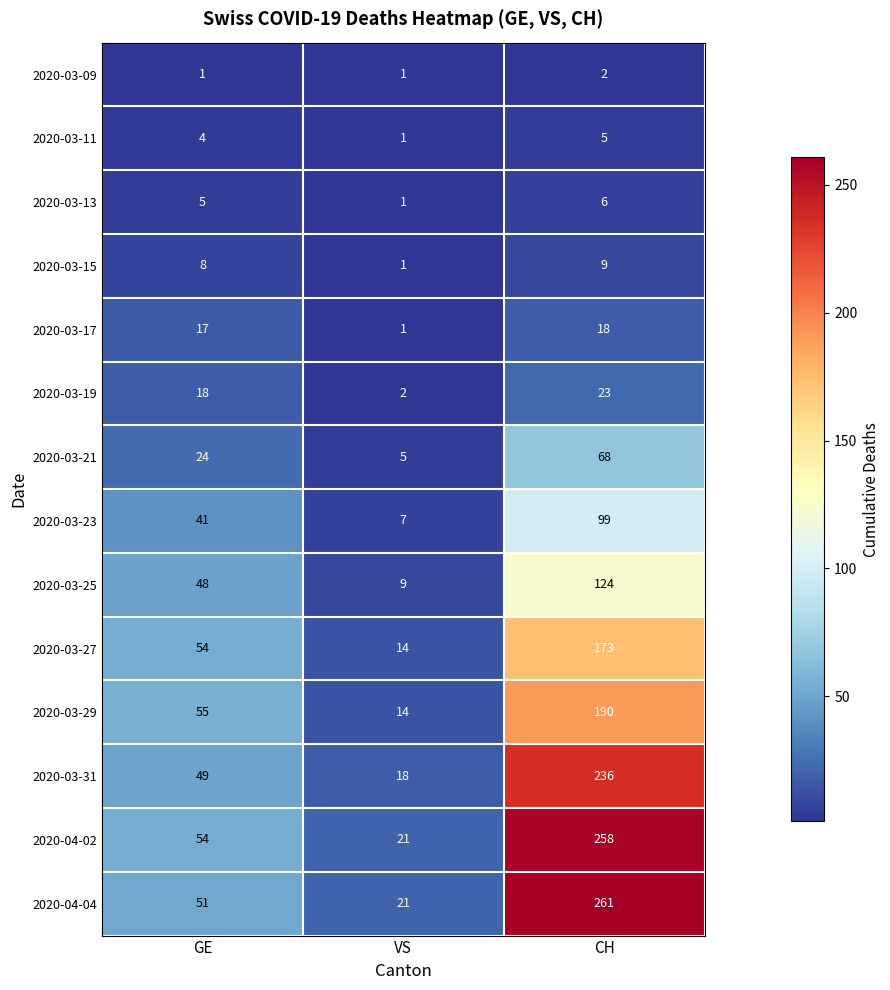

How many values in the 2020-03-31 series are below 49?

1